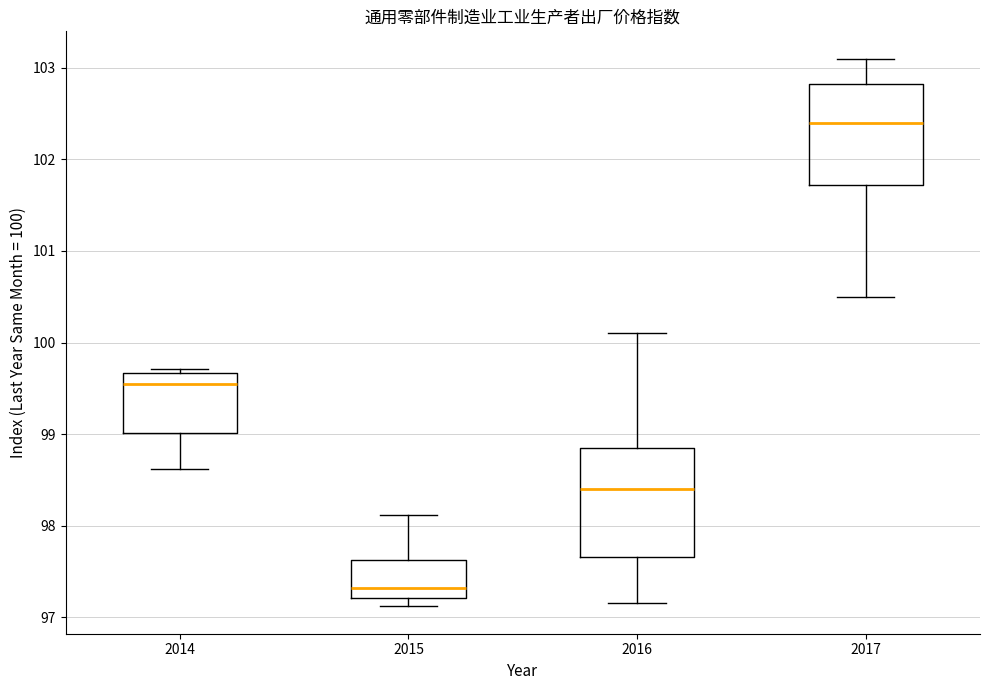

Reading left to right, read every box against the y-axis: the position of its median line, the range the box covers, and the ends of its whiskers. The values are not printed on the chart, so give them approximately, as read against the axis.

2014: median 99.6, box 99.0 to 99.7, whiskers 98.6 to 99.7 (just above the box's upper edge)
2015: median 97.3, box 97.2 to 97.6, whiskers 97.1 to 98.1
2016: median 98.4, box 97.7 to 98.9, whiskers 97.2 to 100.1
2017: median 102.4, box 101.7 to 102.8, whiskers 100.5 to 103.1